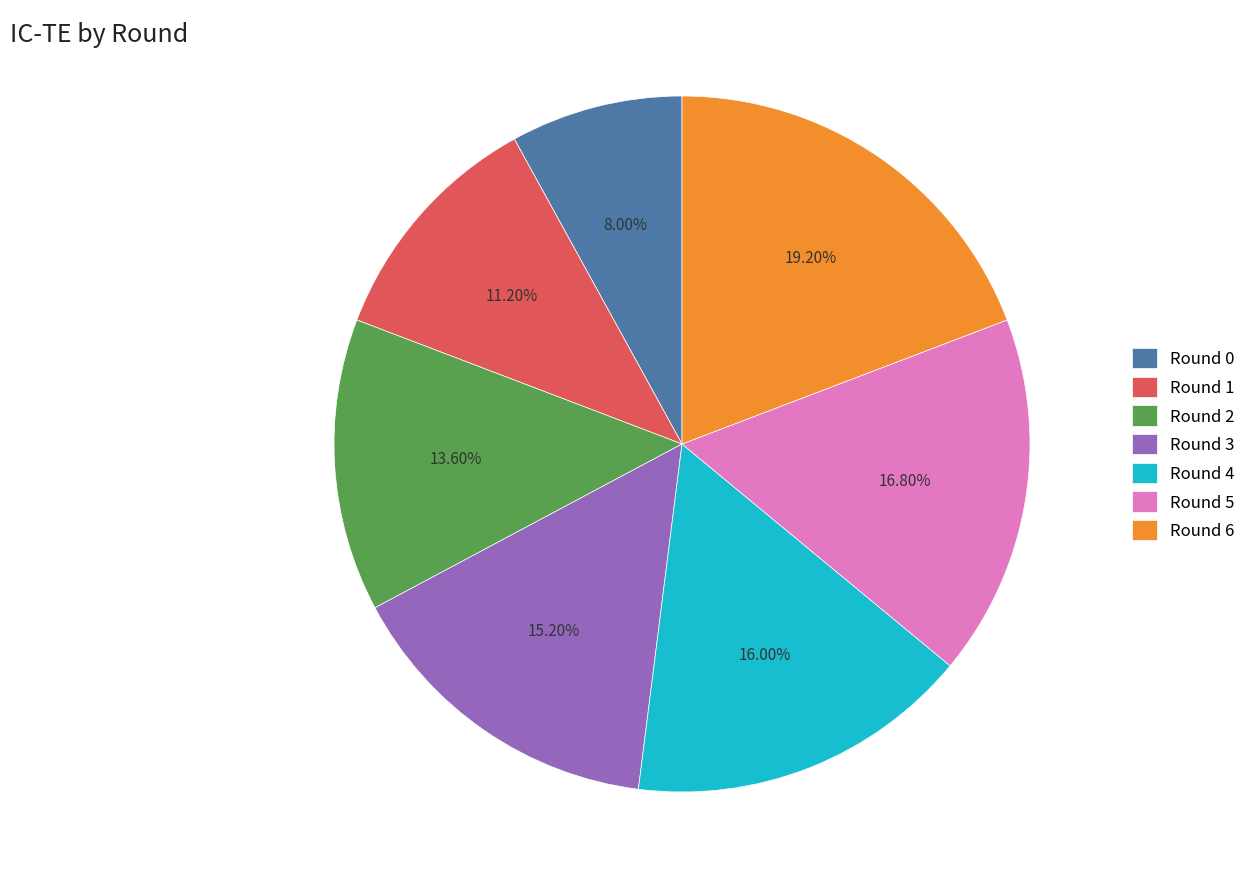

Which has a higher value, Round 3 or Round 4?

Round 4